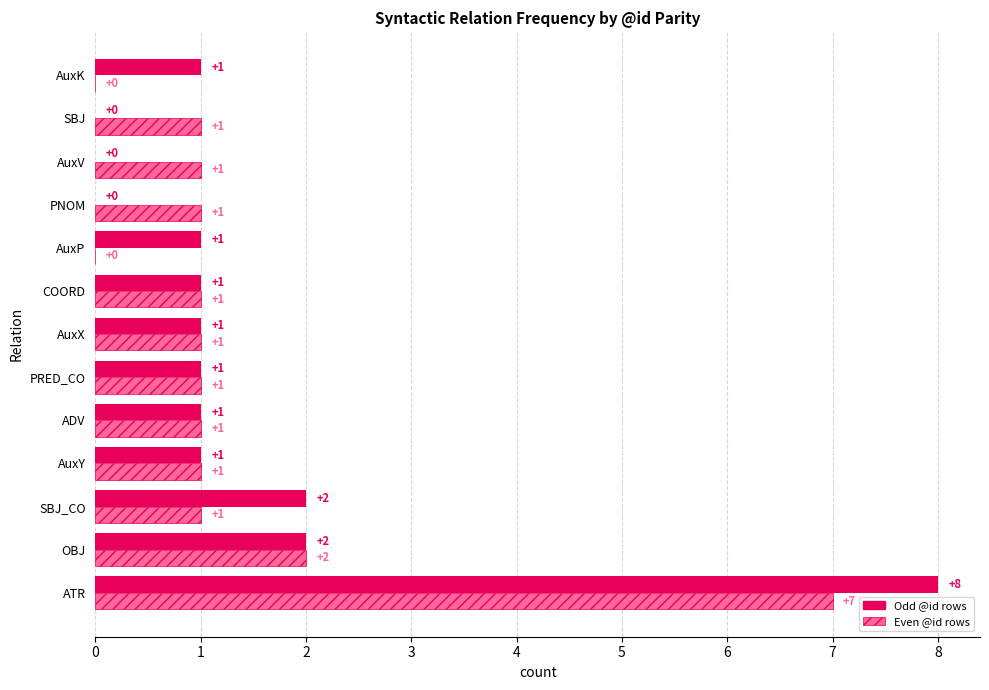

What is the sum of all Odd @id rows values?

19